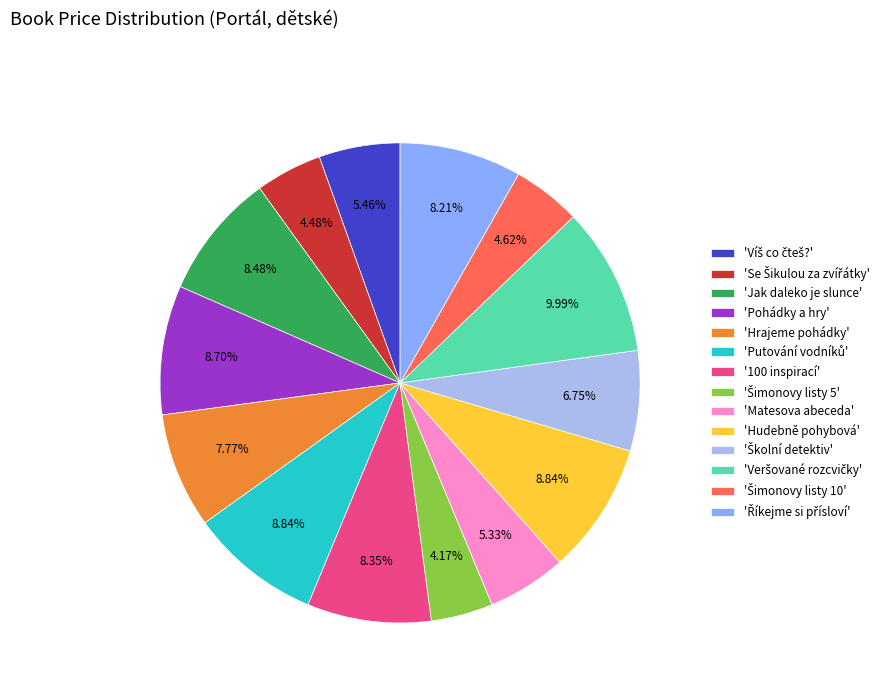

How many slices are in this pie chart?

14